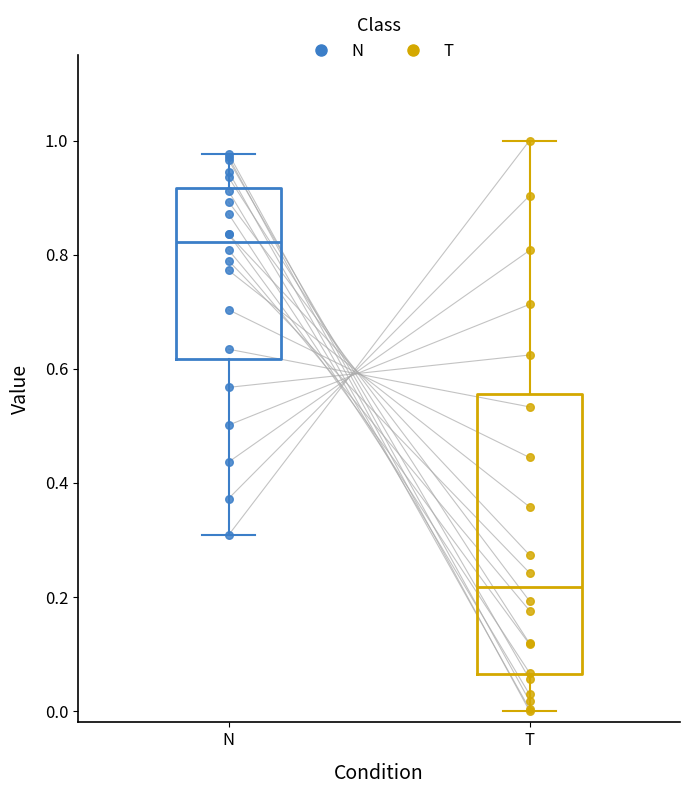

Reading left to right, transcribe this box plot: for each box, give where its median line is, the range the box spans, and where its two whiskers end, as read against the y-axis. The values are not printed on the chart, so give them approximately, as read against the axis.

N: median 0.82, box 0.62 to 0.92, whiskers 0.30 to 0.98
T: median 0.22, box 0.06 to 0.56, whiskers 0.00 to 1.00